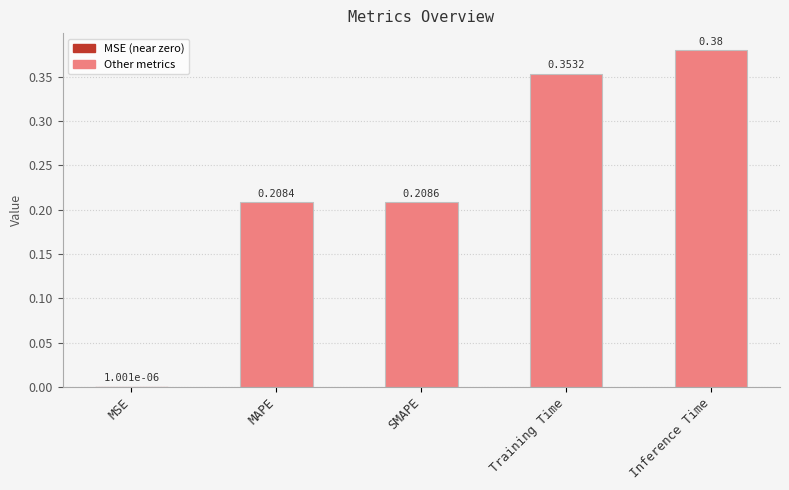

At which label is the value closest to 0?

MSE